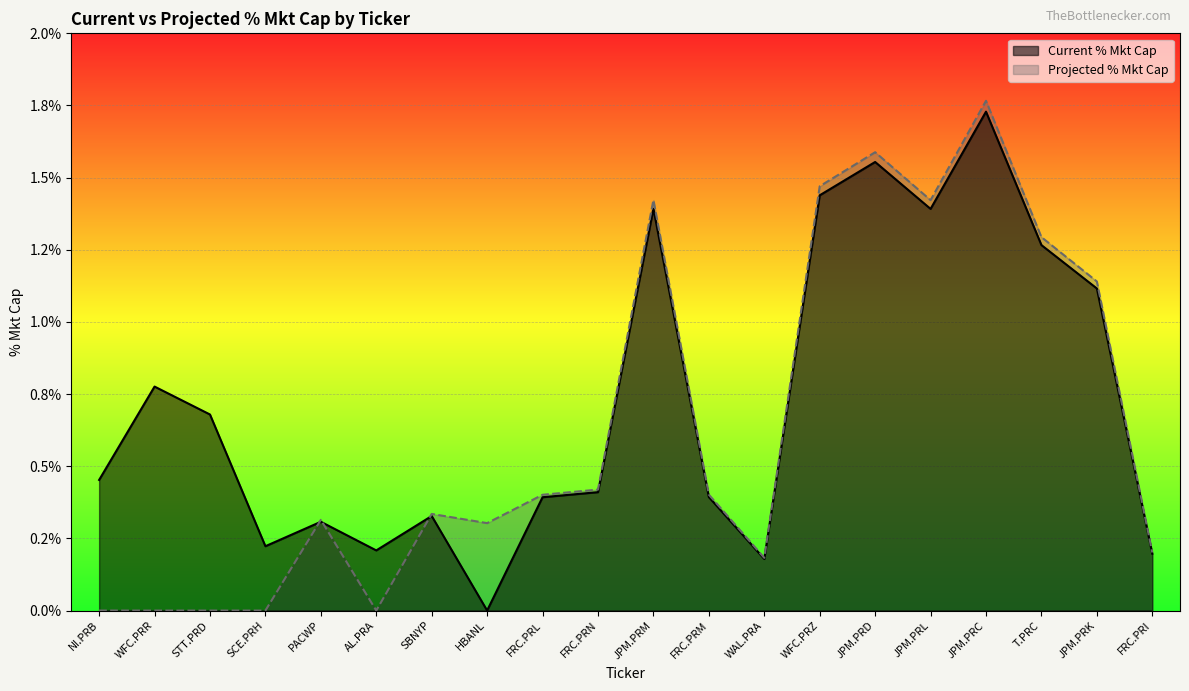

Between SCE.PRH and JPM.PRM, which series saw the biggest shift?

Projected % Mkt Cap